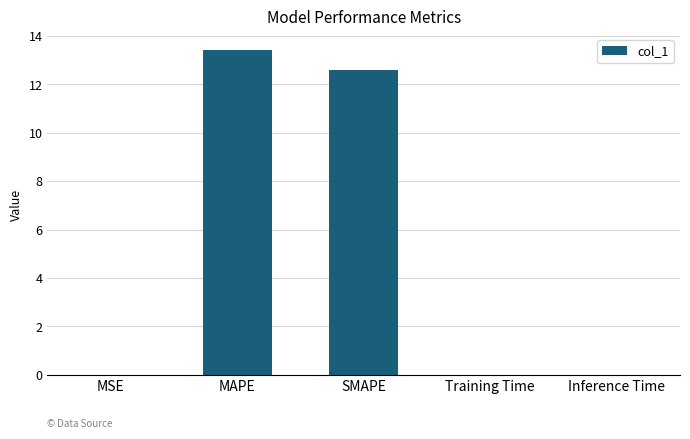

At which category does the chart reach its peak across all series?

MAPE